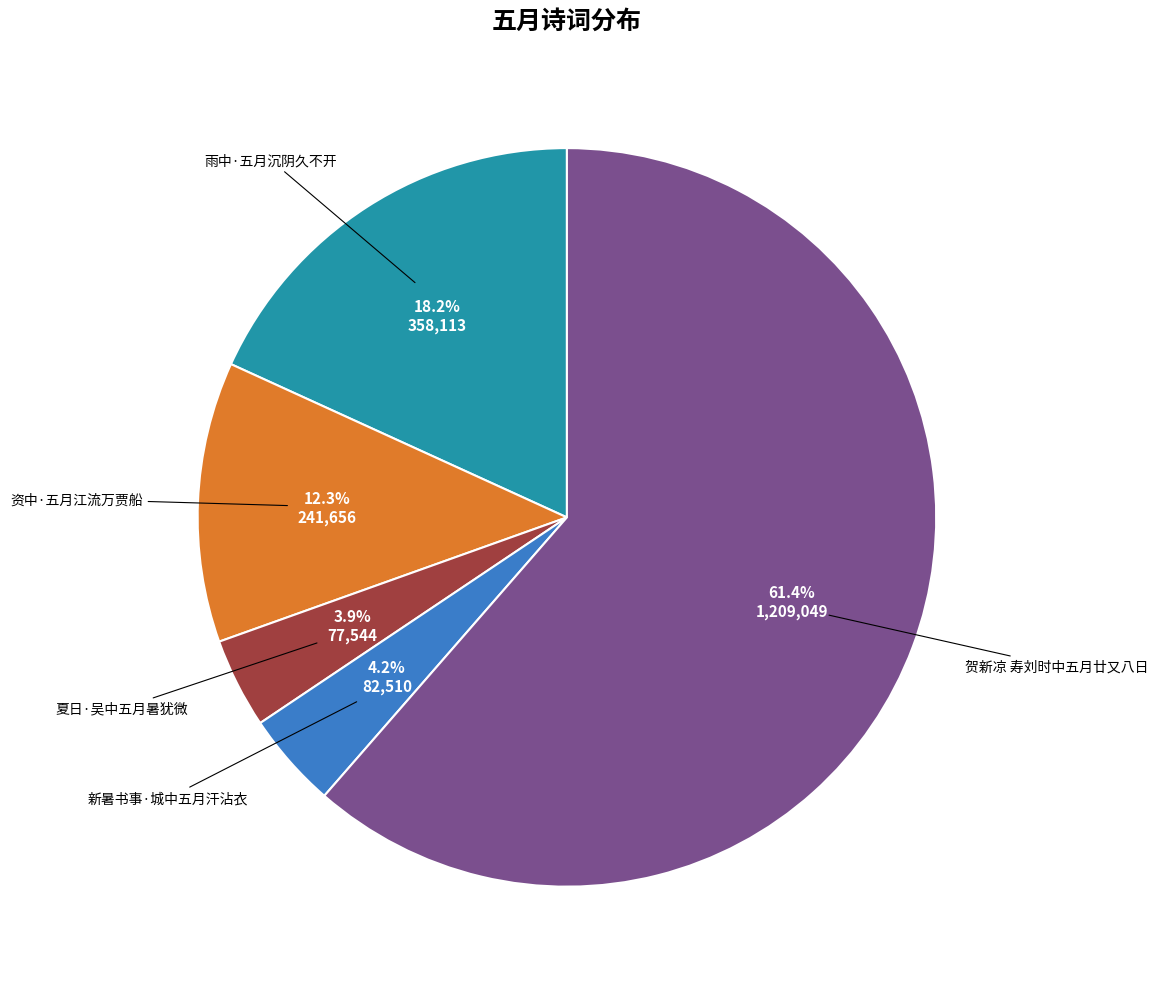

Is there any slice that represents more than half of the pie?

Yes